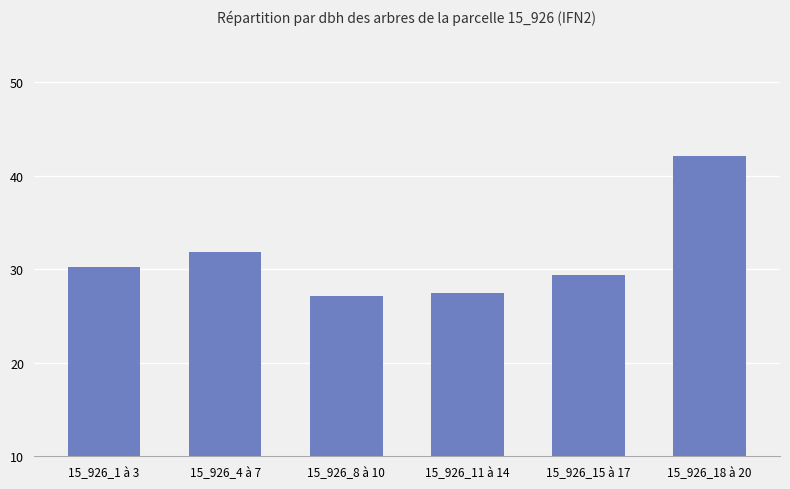

What is the label of the 6th bar from the right?

15_926_1 à 3